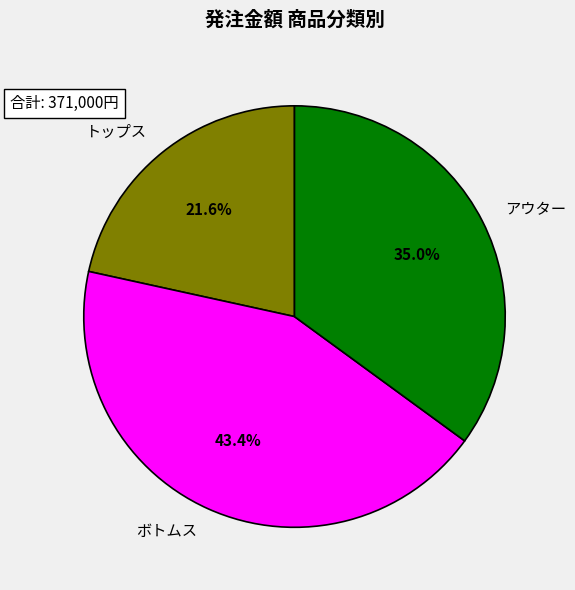

Which category has the biggest portion of the pie?

ボトムス